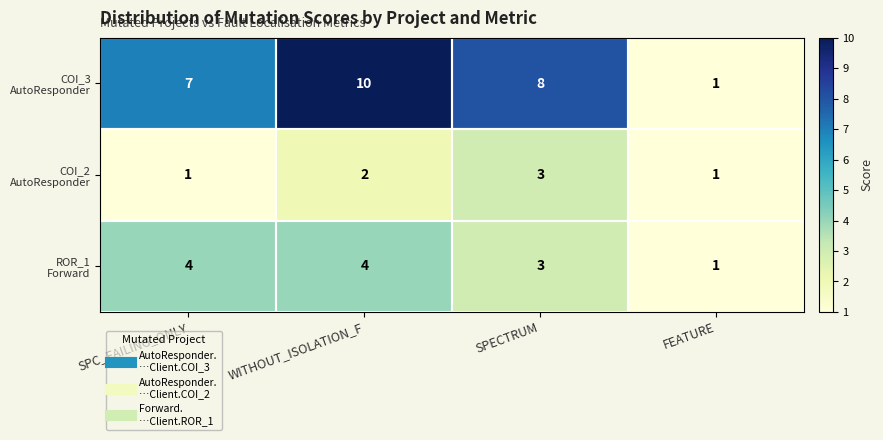

What is the total value across all series at FEATURE?

3